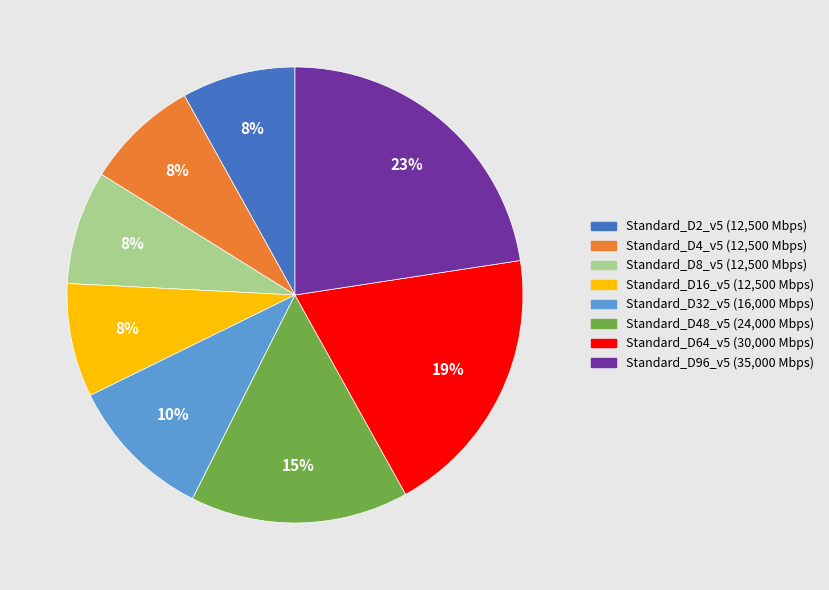

To the nearest percent, what portion does Standard_D32_v5 represent?

10%